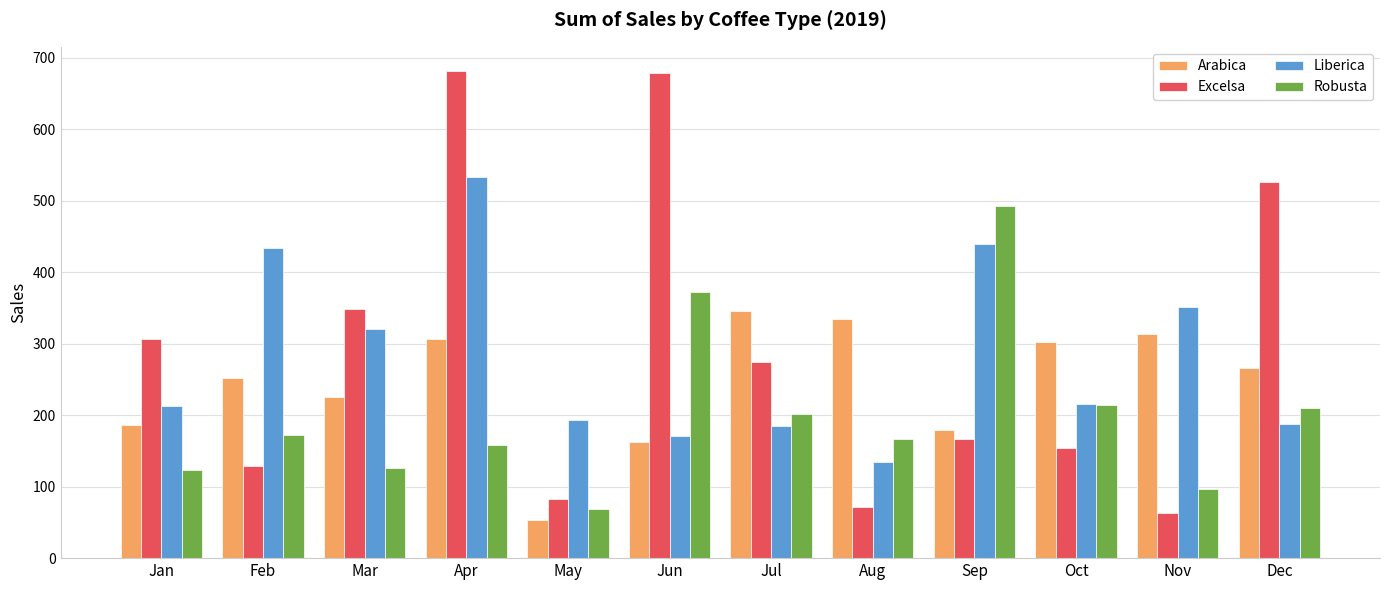

True or false: Excelsa has a value of 678.4 at Jun.

True